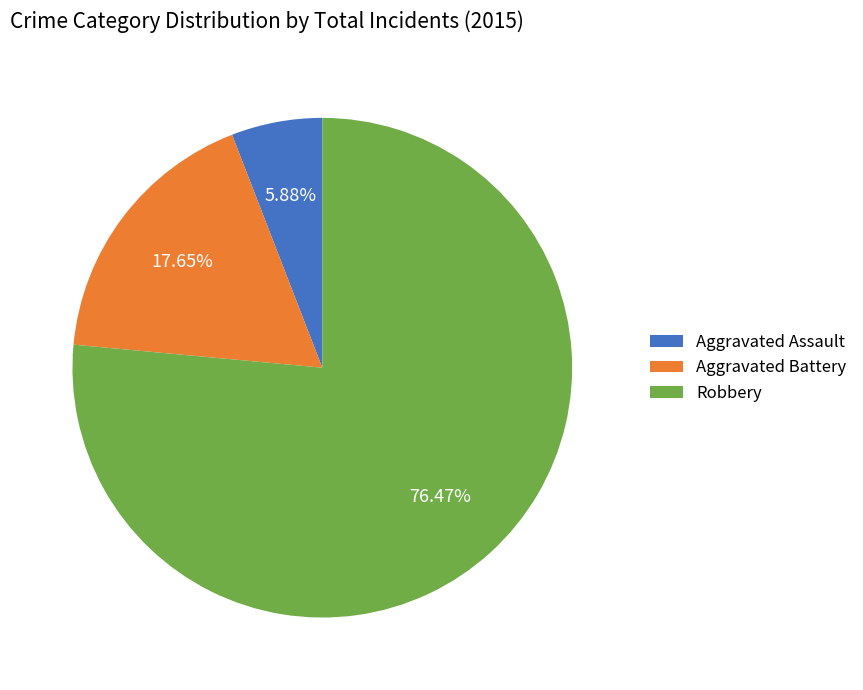

The Robbery slice represents 82% of the pie. True or false?

False